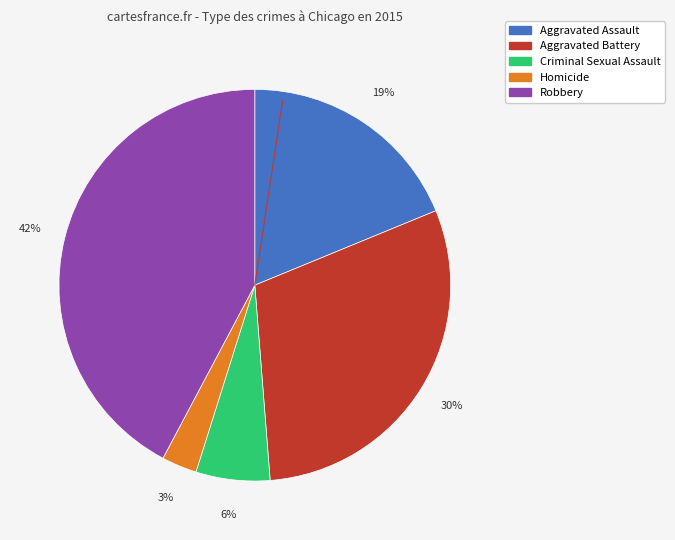

To the nearest percent, what portion does Criminal Sexual Assault represent?

6%